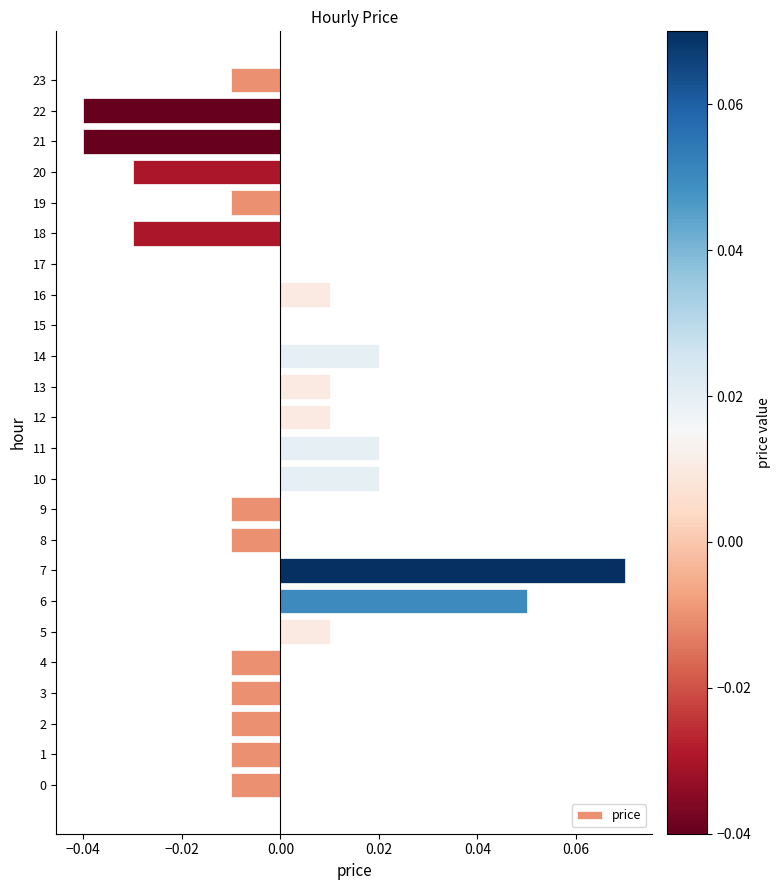

The value at 19 is -0.0. True or false?

True